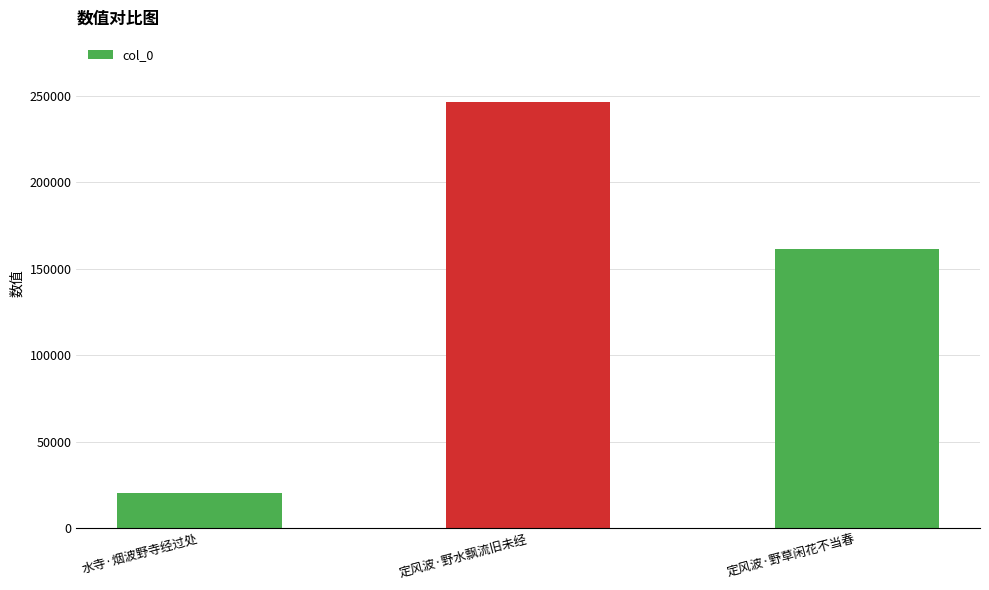

Reading right to left, what are all the values shown in this chart?

161695	246414	20680